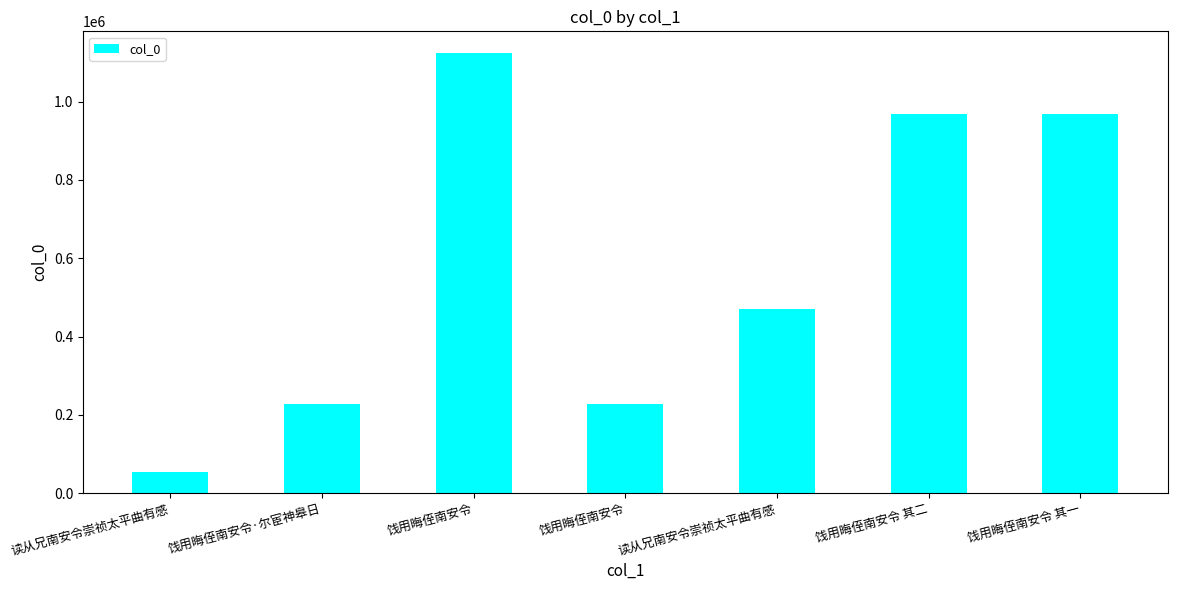

Reading left to right, list all the values displayed in this chart.

53685	228213	1123285	228196	470485	968938	968939